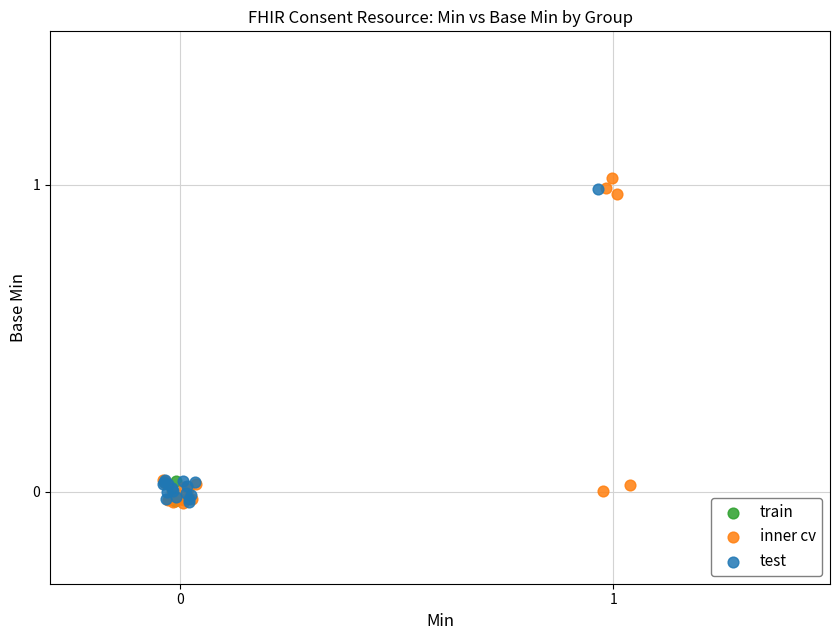

Which series has the largest Y range (max minus min)?

inner cv